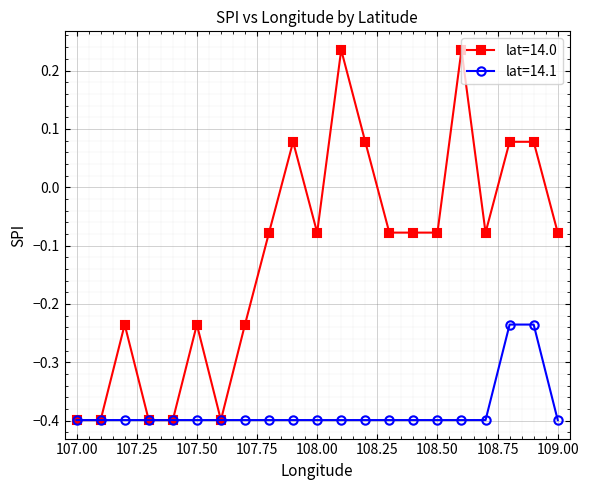

List the series in order of their peak value, lowest first.

lat=14.1, lat=14.0